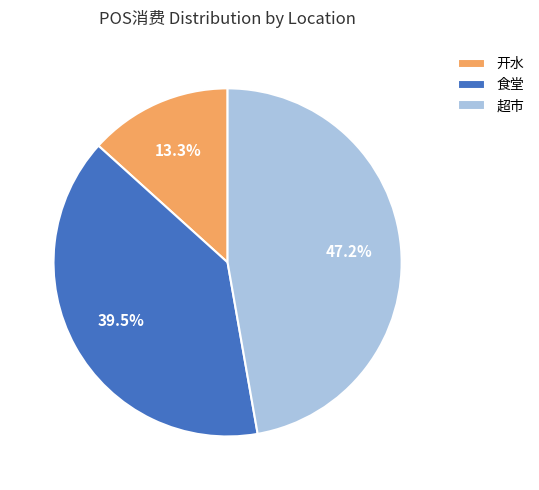

Is there a majority slice in this chart?

No